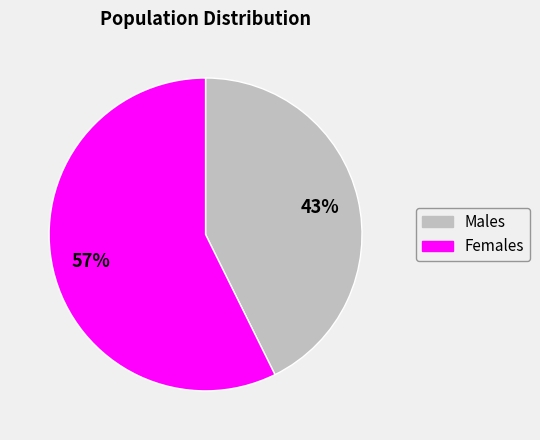

To the nearest percent, what is the average slice percentage?

50%